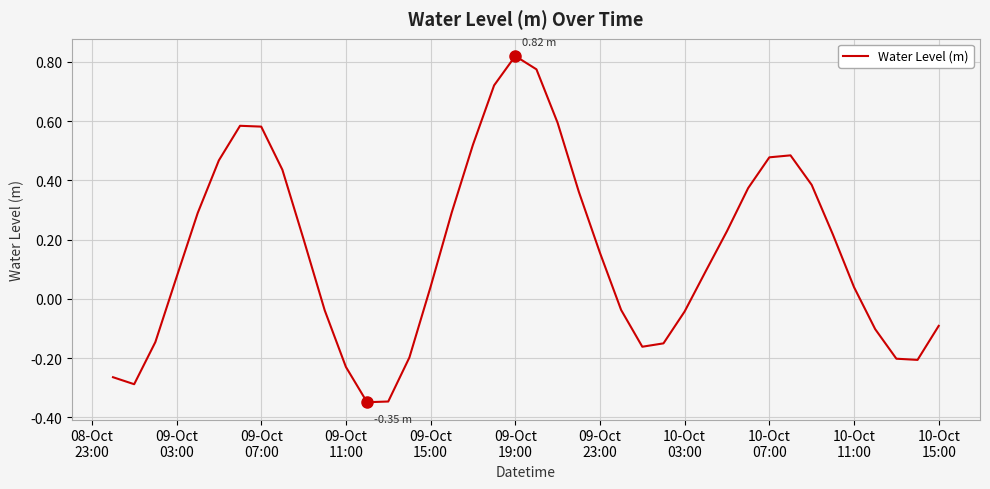

How many lines are shown in the chart?

1